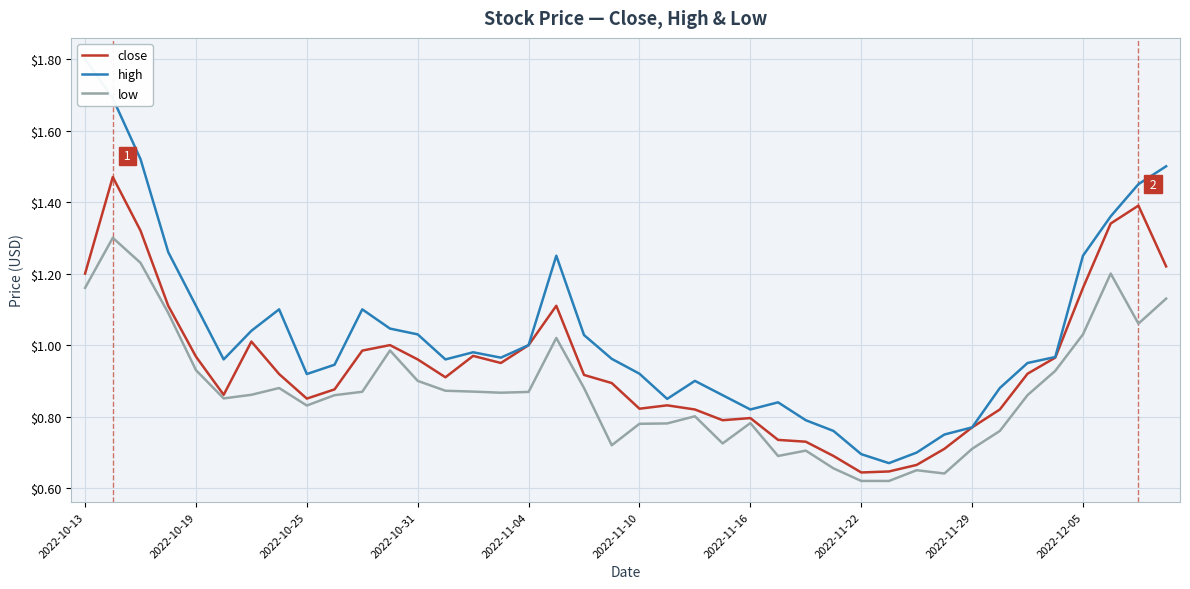

Is it true that low equals 0.5 at 2022-10-19?

False